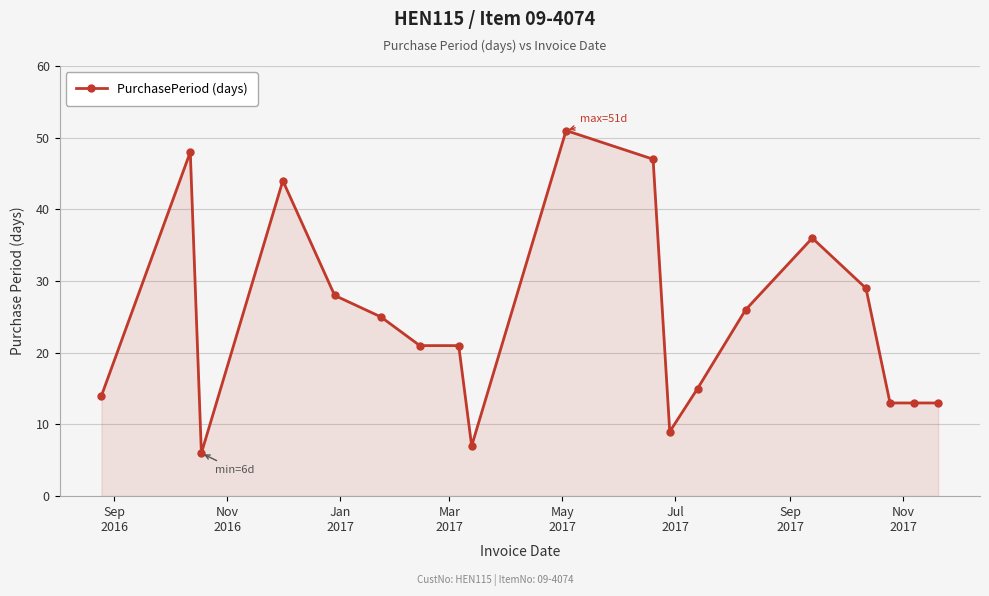

What is the difference between the maximum and minimum values?

45